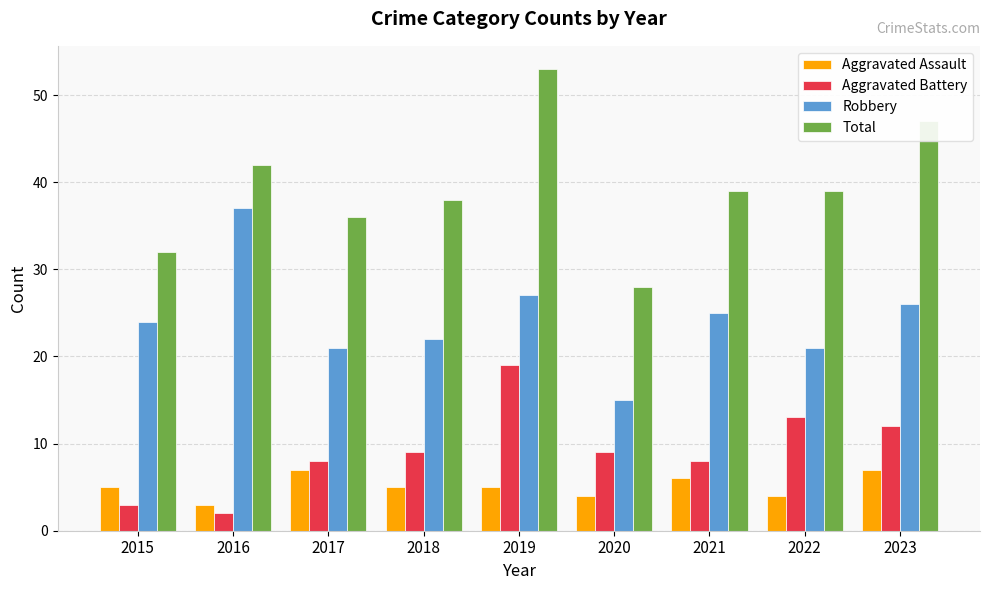

What is the lowest value of the Total series?

28